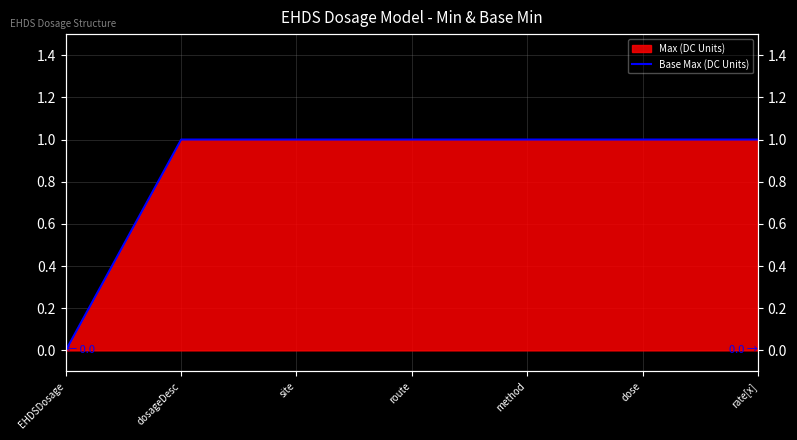

What is the difference between the second highest and minimum values?

1